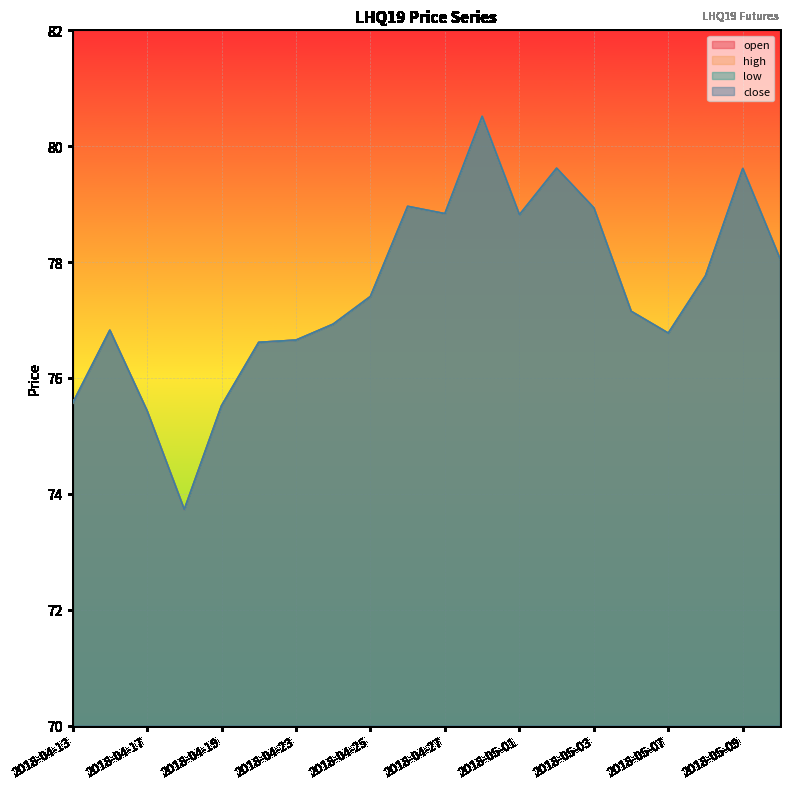

What is the difference between the second highest and second lowest values in the low series?

4.2